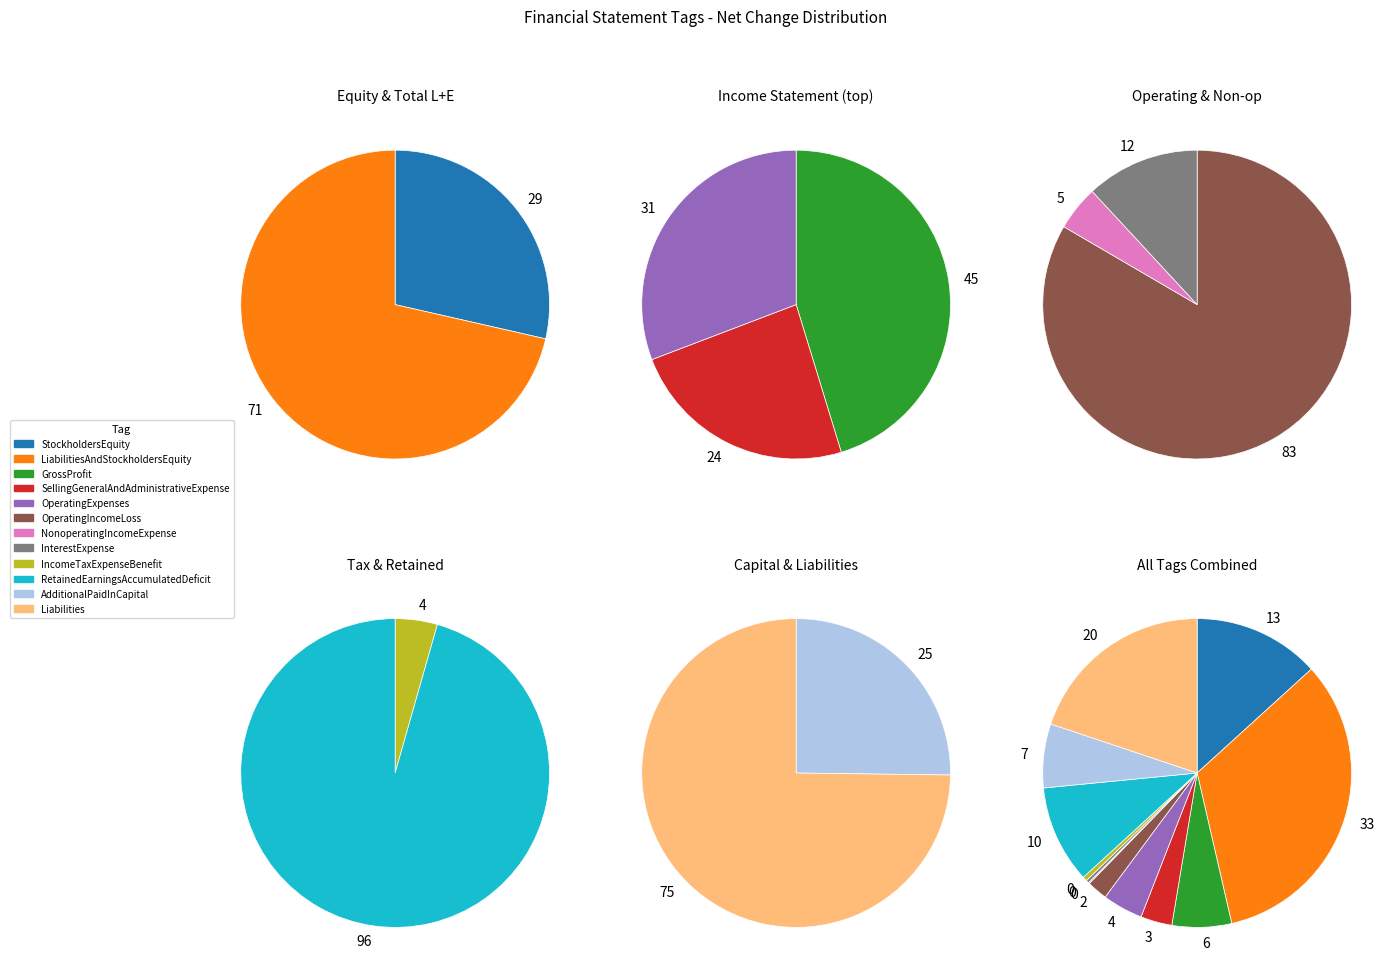

Which category has the smallest portion of the pie?

NonoperatingIncomeExpense